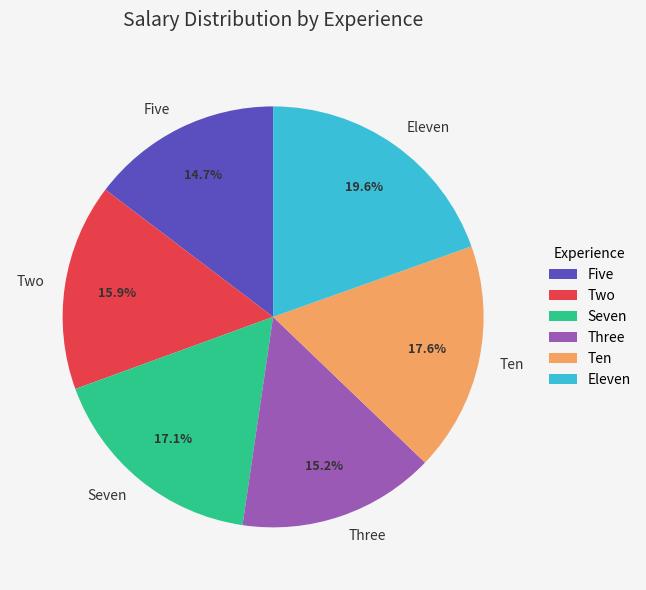

How many segments does this pie chart have?

6